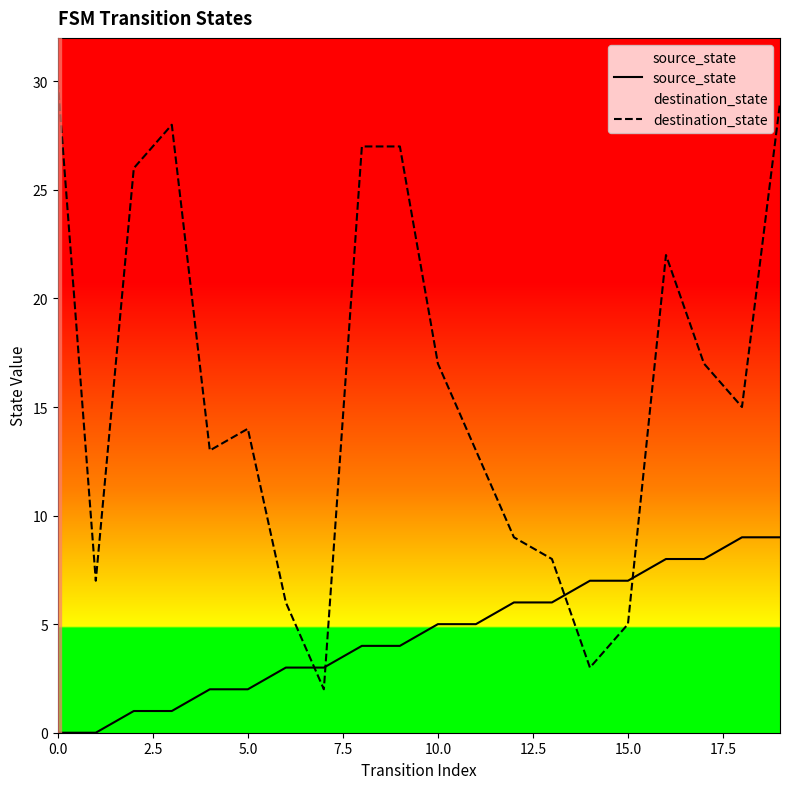

What are all the series names shown in the legend?

source_state, destination_state